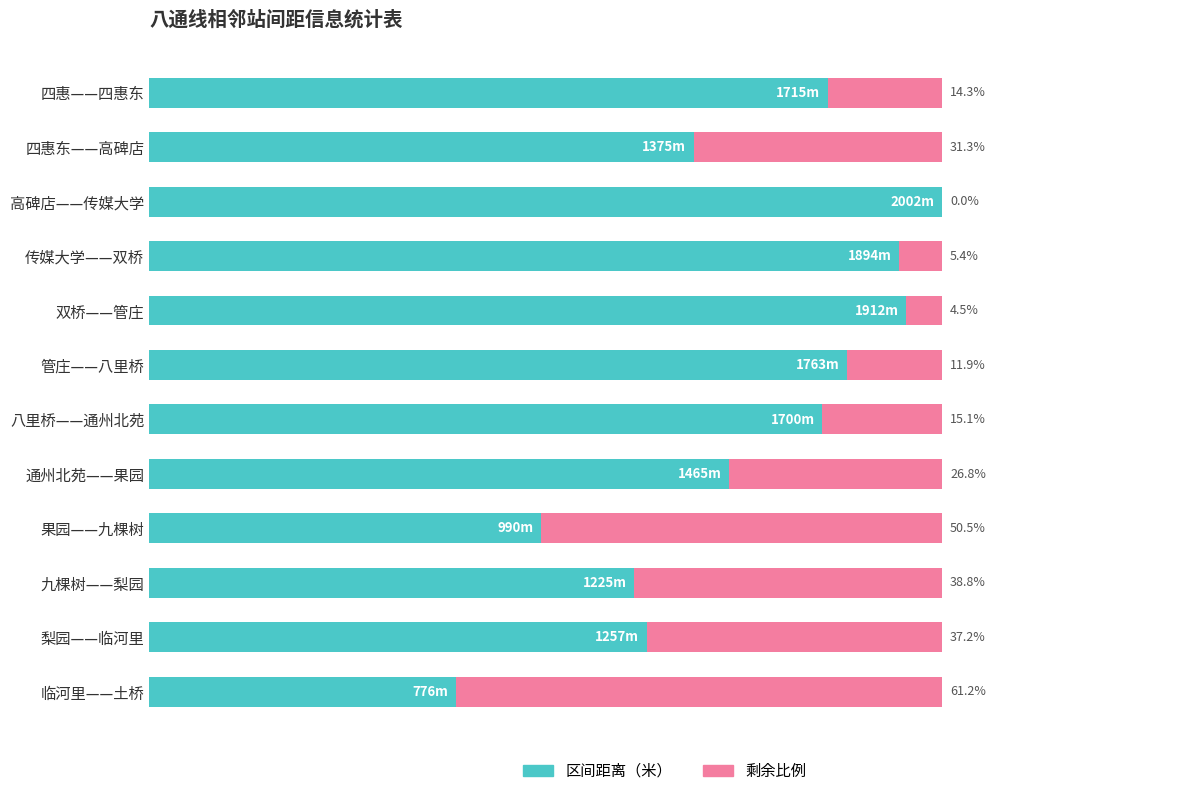

At which label does 区间距离（米） reach its peak?

高碑店——传媒大学